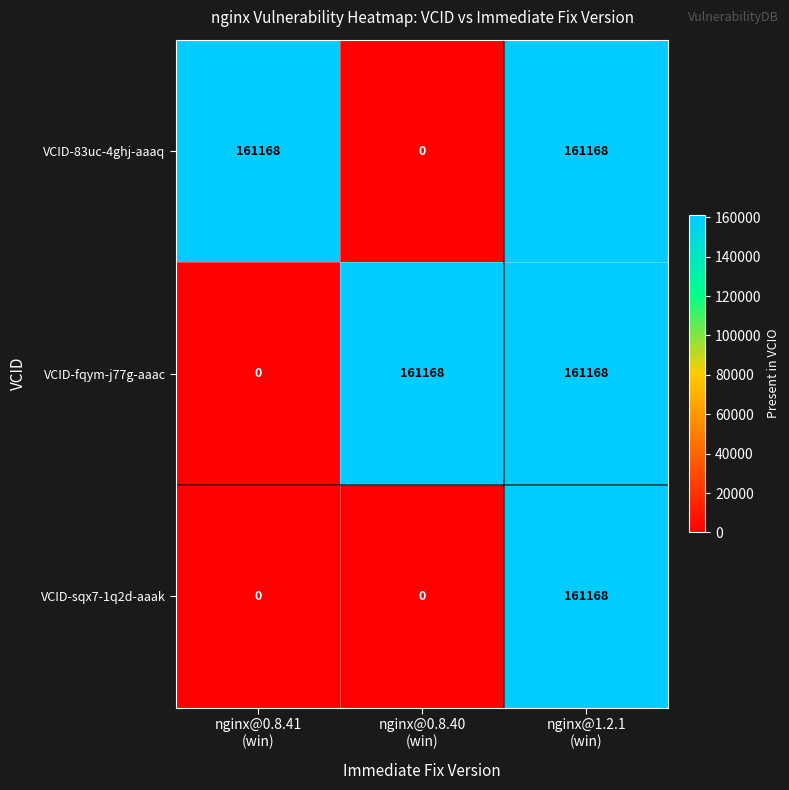

What is the maximum value for VCID-sqx7-1q2d-aaak?

161168